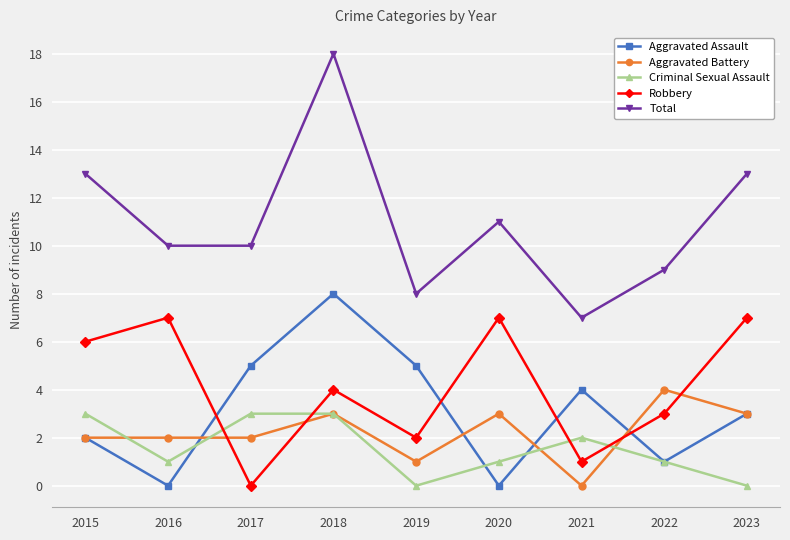

Reading left to right, what are all the values shown in this chart?

Aggravated Assault: 2	0	5	8	5	0	4	1	3
Aggravated Battery: 2	2	2	3	1	3	0	4	3
Criminal Sexual Assault: 3	1	3	3	0	1	2	1	0
Robbery: 6	7	0	4	2	7	1	3	7
Total: 13	10	10	18	8	11	7	9	13